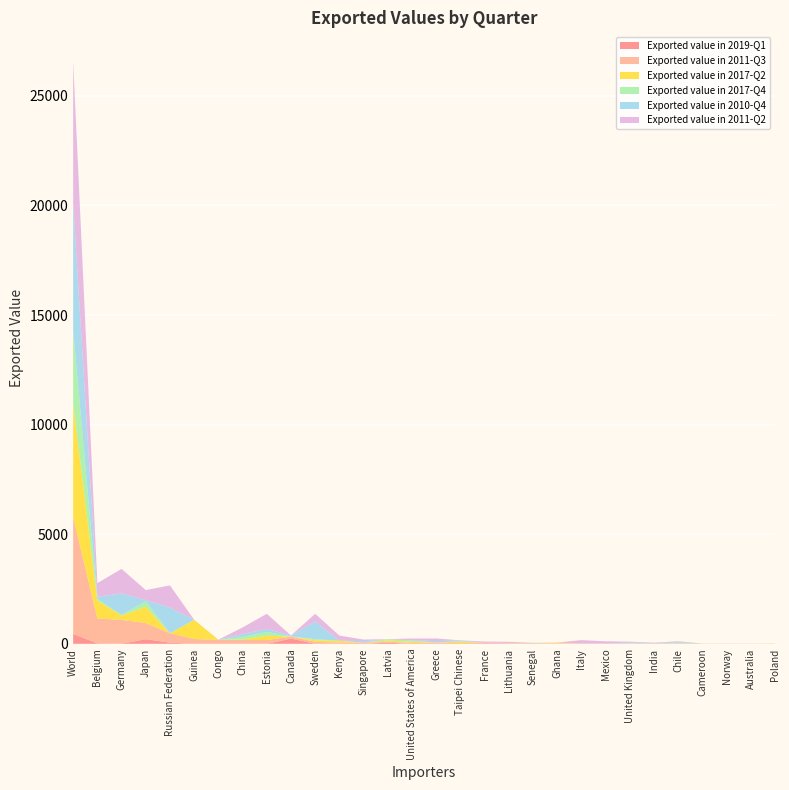

Reading left to right, extract all data points from this chart.

Exported value in 2019-Q1: 452	22	6	213	53	1	0	2	0	239	6	0	0	53	0	14	0	24	0	1	0	2	0	2	1	10	0	0	0	0
Exported value in 2011-Q3: 5337	1132	1088	735	428	220	180	174	173	90	85	57	47	43	39	39	31	29	29	28	21	21	15	14	13	13	12	10	8	8
Exported value in 2017-Q2: 5160	821	203	740	0	875	0	24	195	6	75	88	0	56	53	8	67	0	12	6	28	3	0	0	0	0	4	0	0	9
Exported value in 2017-Q4: 3343	73	16	256	0	0	0	114	172	4	47	0	0	62	62	0	21	0	0	0	0	0	0	15	0	33	0	0	3	2
Exported value in 2010-Q4: 5832	101	985	56	1170	0	11	134	142	42	807	4	72	0	0	64	36	0	0	11	0	1	0	33	12	36	0	4	0	0
Exported value in 2011-Q2: 6445	621	1121	452	1015	0	0	300	689	0	351	228	76	0	89	118	6	52	53	0	10	142	101	36	26	26	0	0	0	2